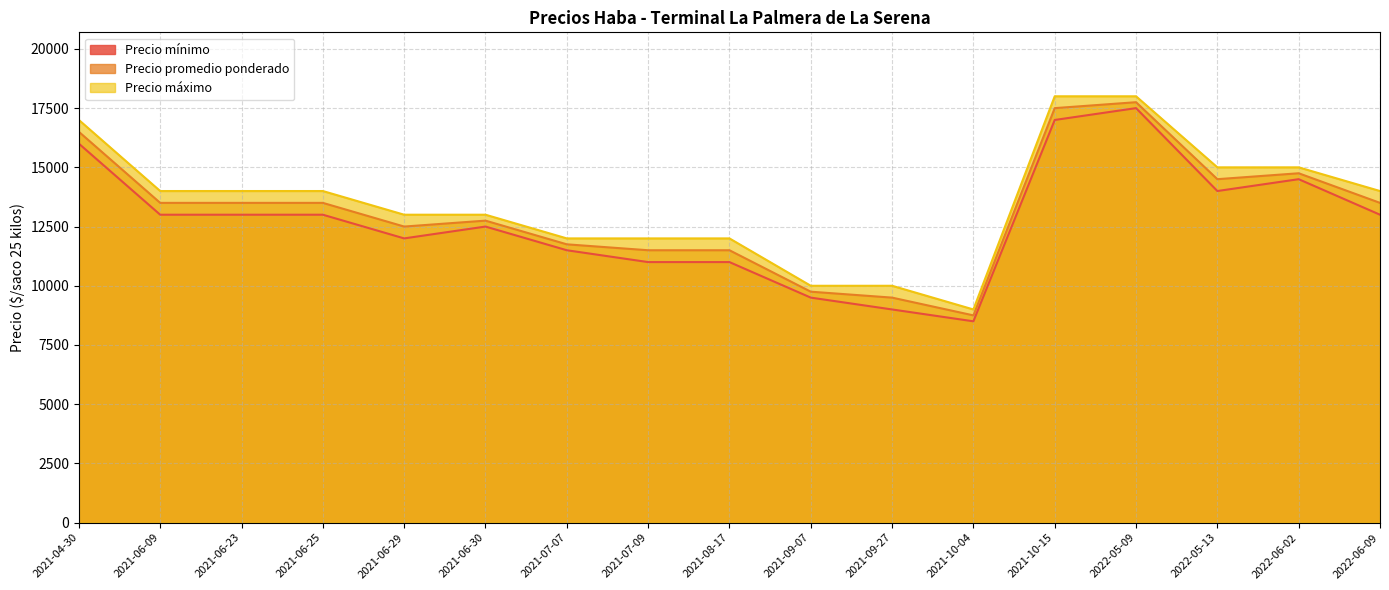

Which series has the largest range (max minus min)?

Precio mínimo